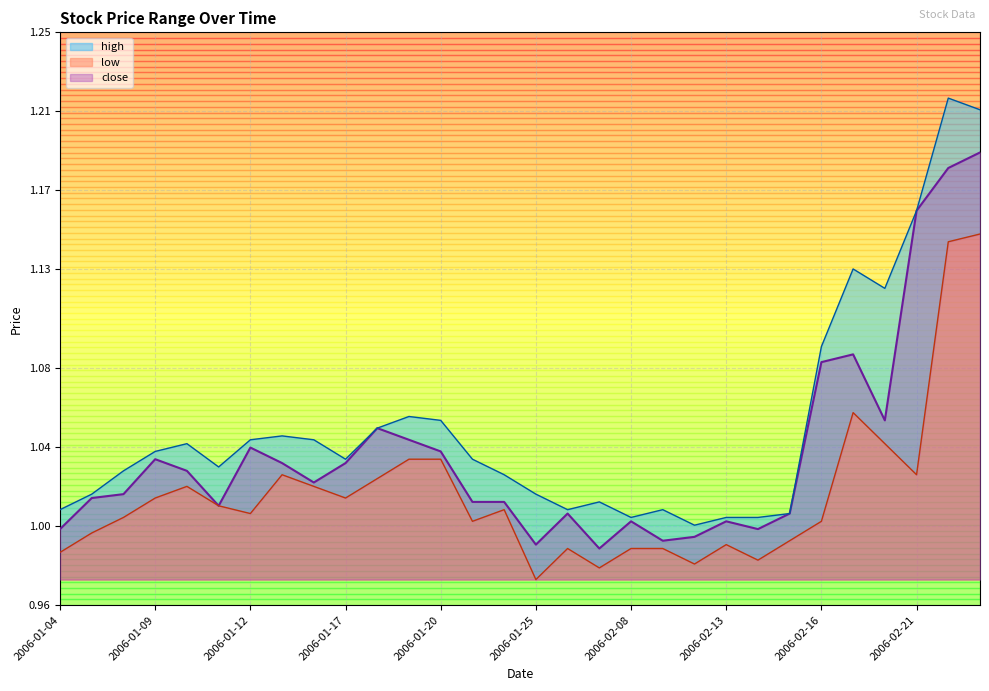

Which series has the largest total across all categories?

high